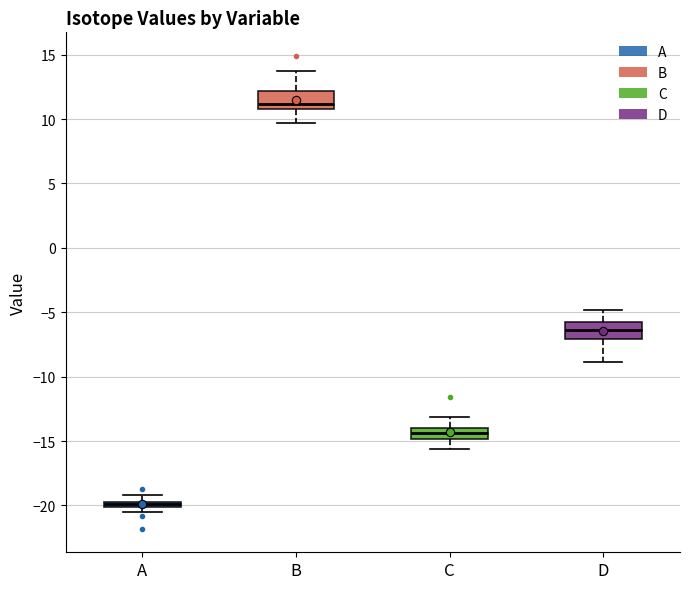

Where is the upper edge of the box for D on the y-axis? The values are not printed on the chart, so give them approximately, as read against the axis.

-6.0